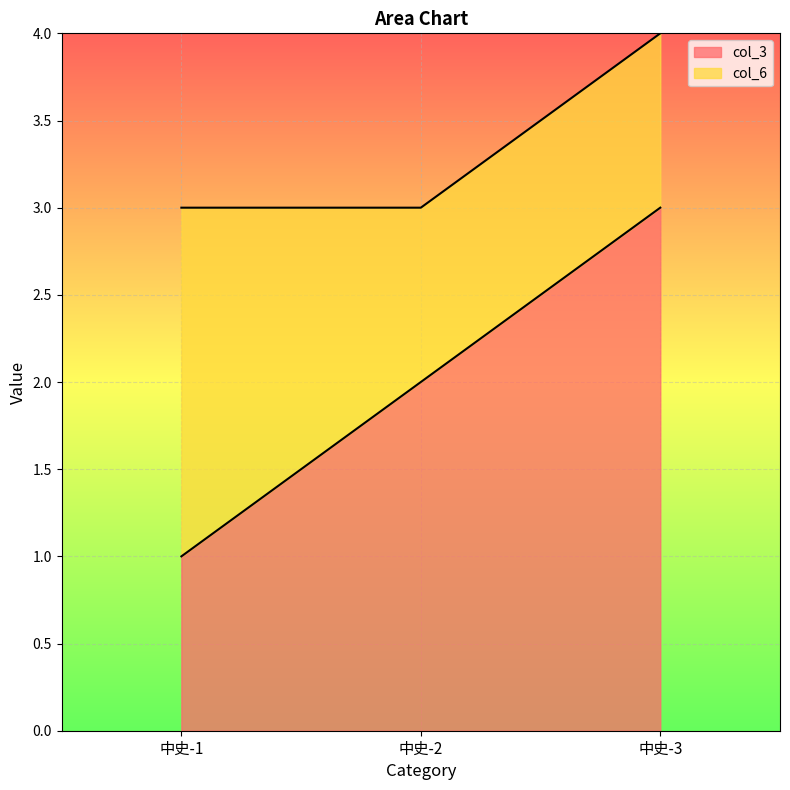

Where is the data nearest to the value 2?

中史-2